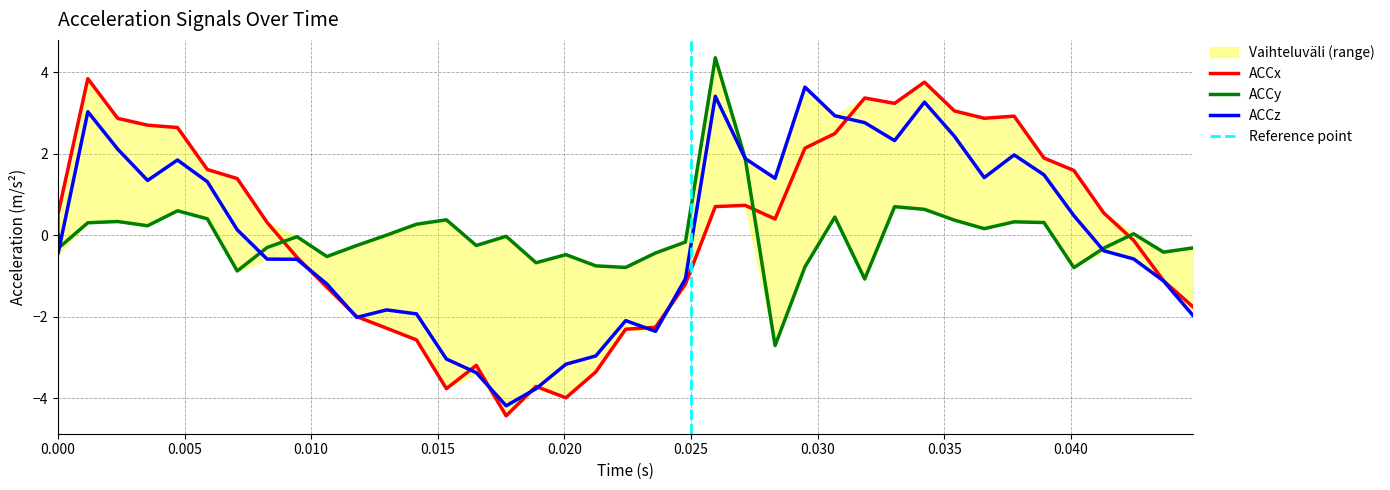

True or false: ACCy and ACCz cross at least once.

True